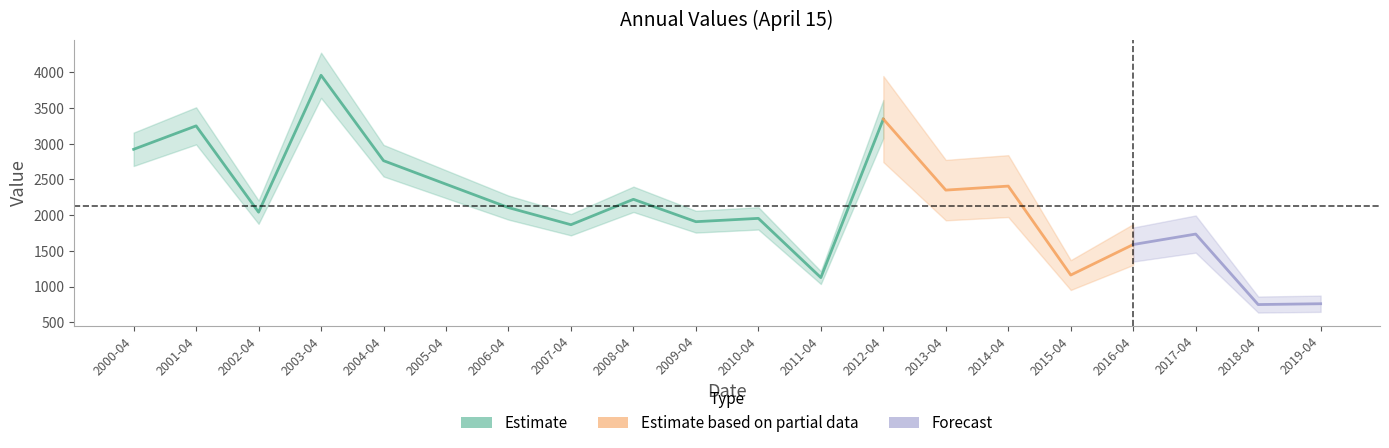

What is the ratio of the value at 2005-04-15 to the value at 2016-04-15?

1.5